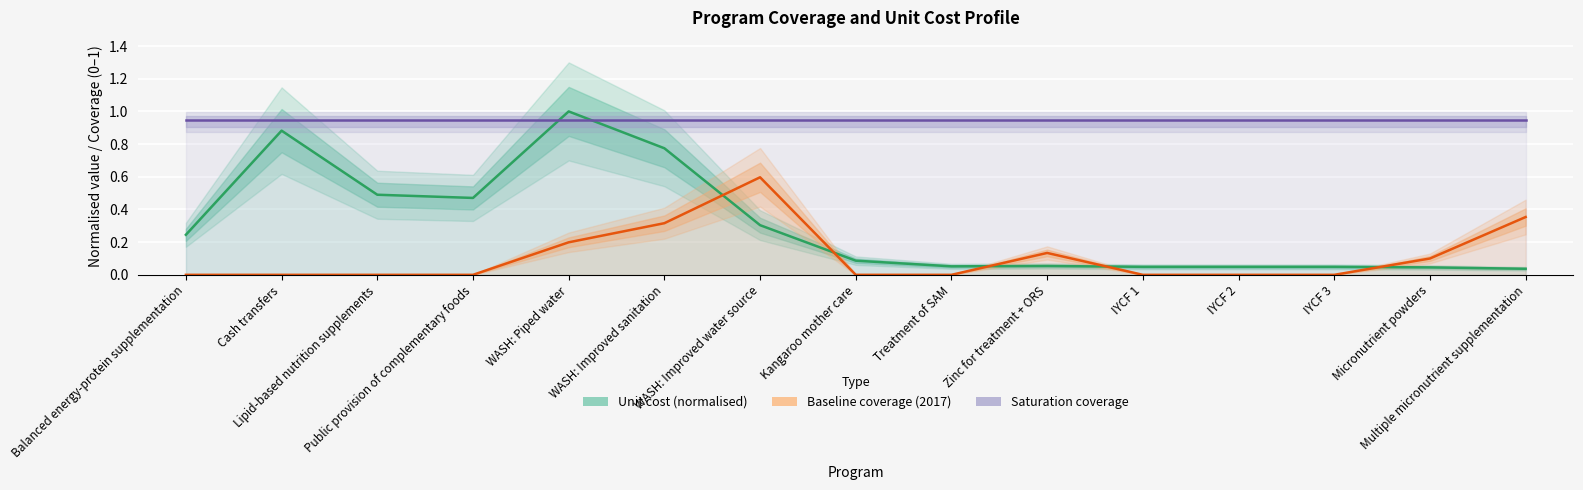

What is the difference between the highest and lowest values at Lipid-based nutrition supplements?

0.9